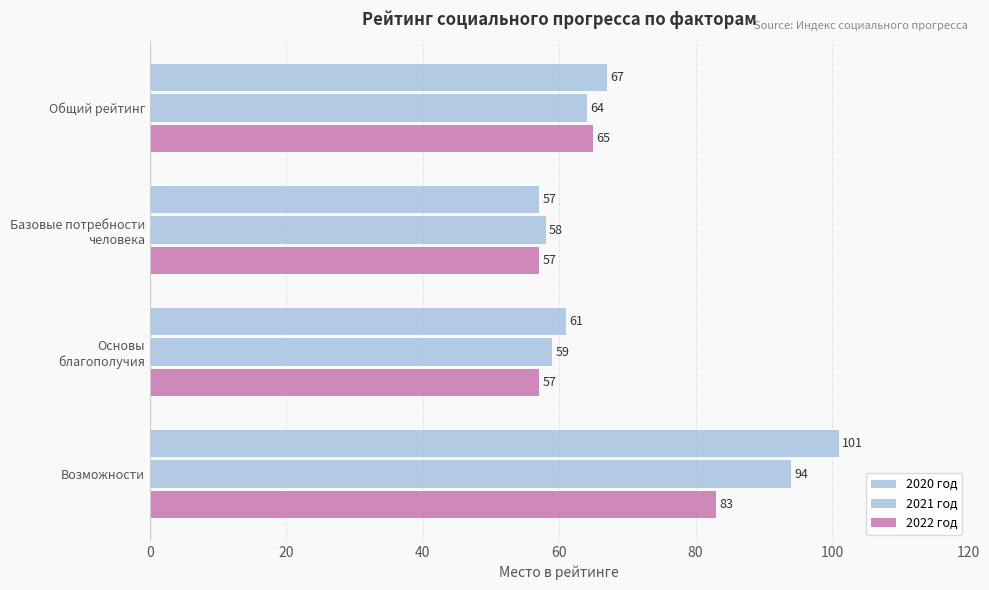

How many data points in 2020 год are less than 67?

2